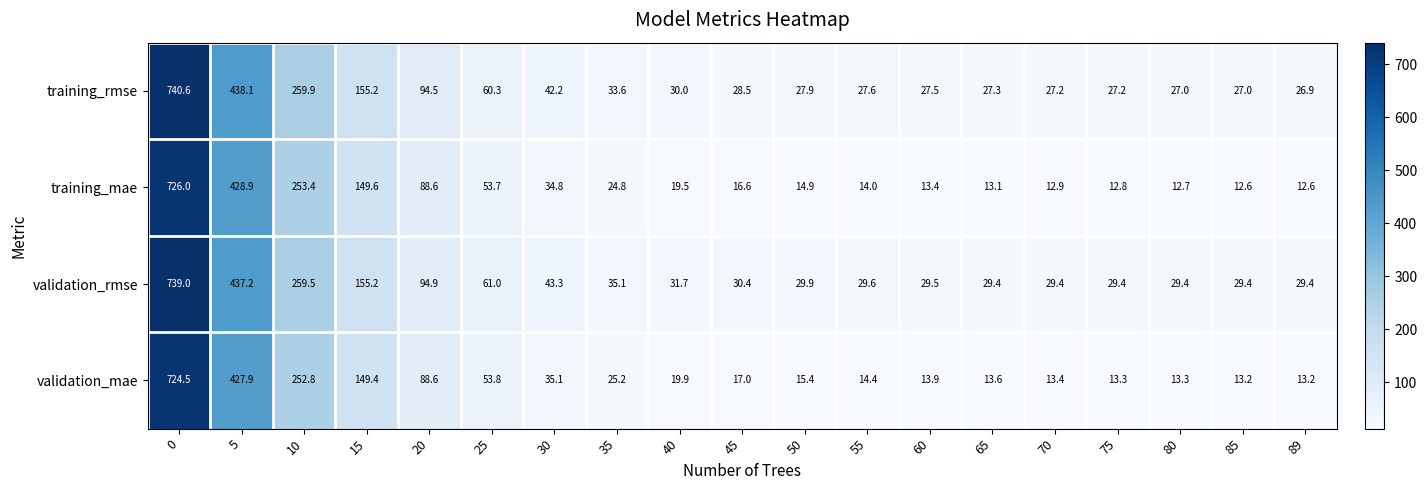

What is the sum of the training_mae values at 75 and 10?

266.2